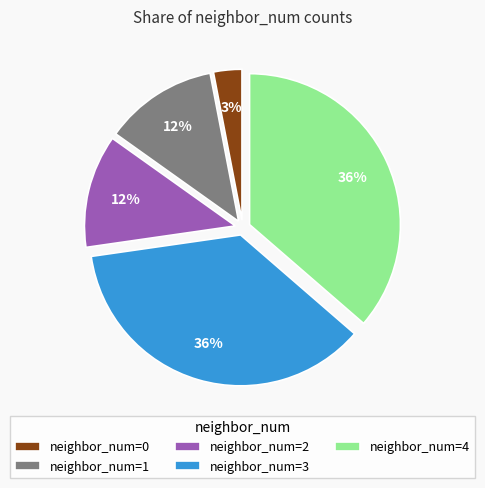

The neighbor_num=3 slice represents 36% of the pie. True or false?

True